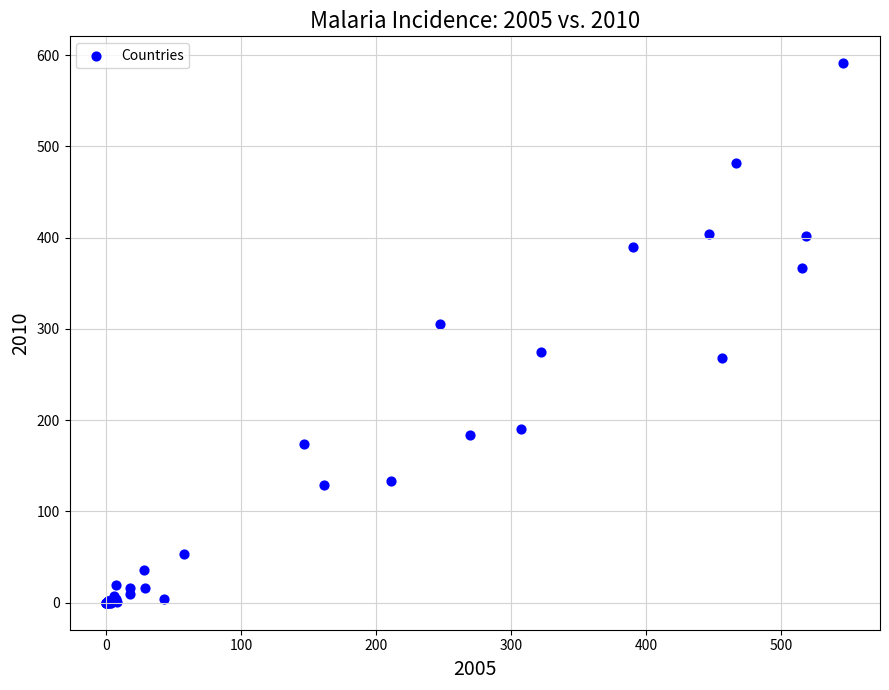

What Y value in the scatter plot is closest to 295?

305.8